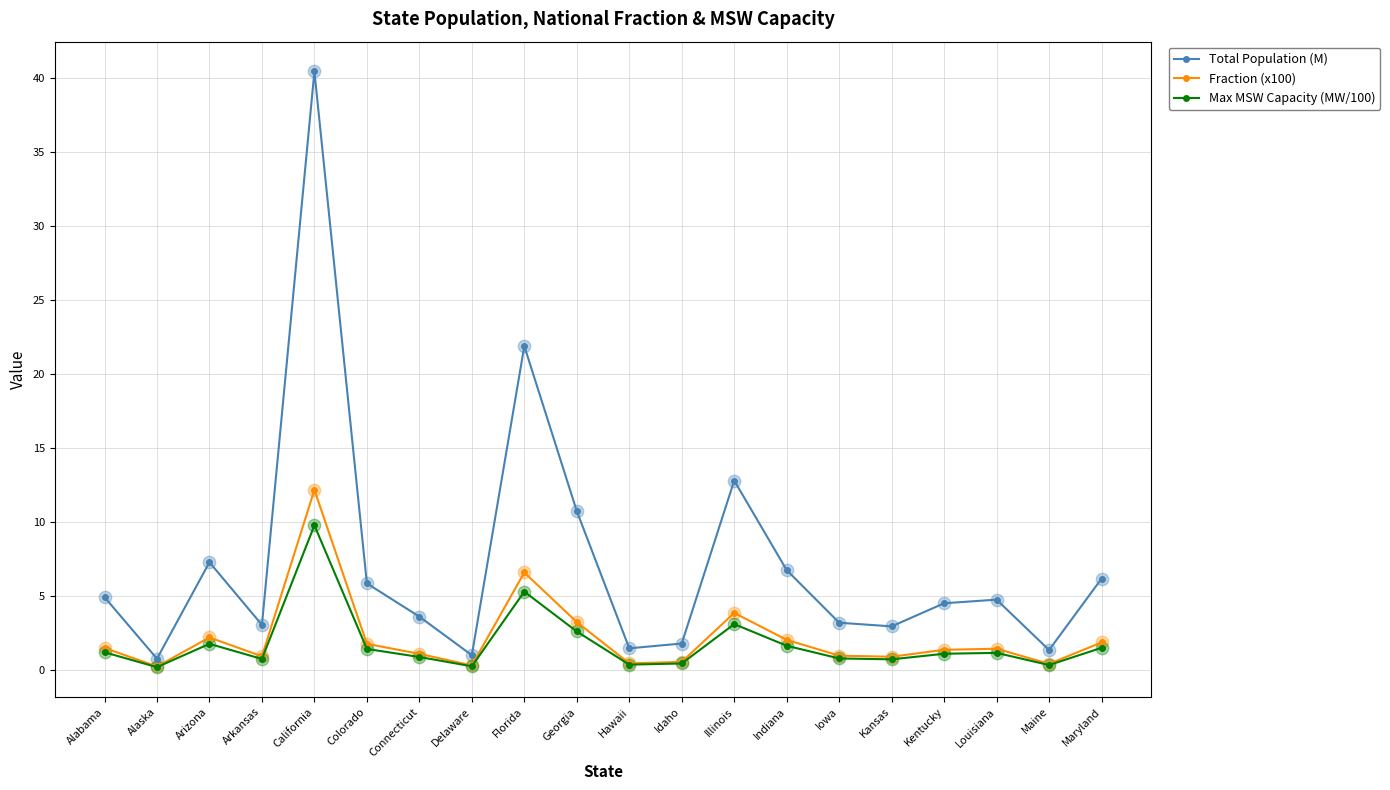

Which series has the largest total across all categories?

Total Population (M)